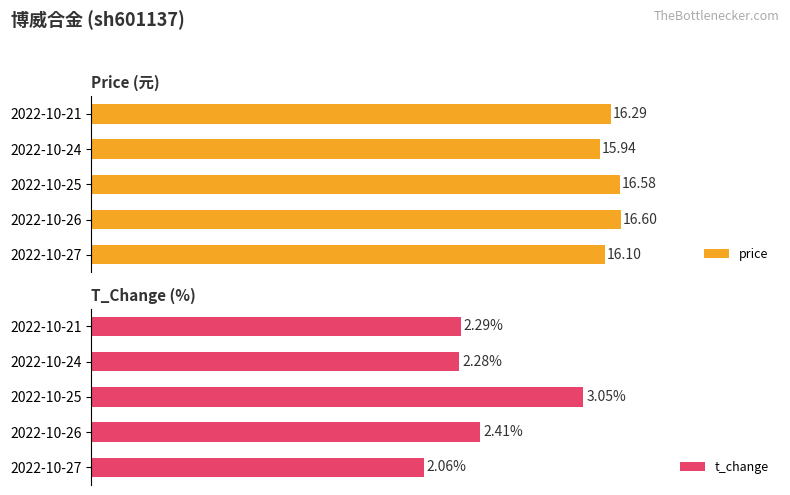

What is the difference between the maximum and minimum values in the t_change series?

1.0